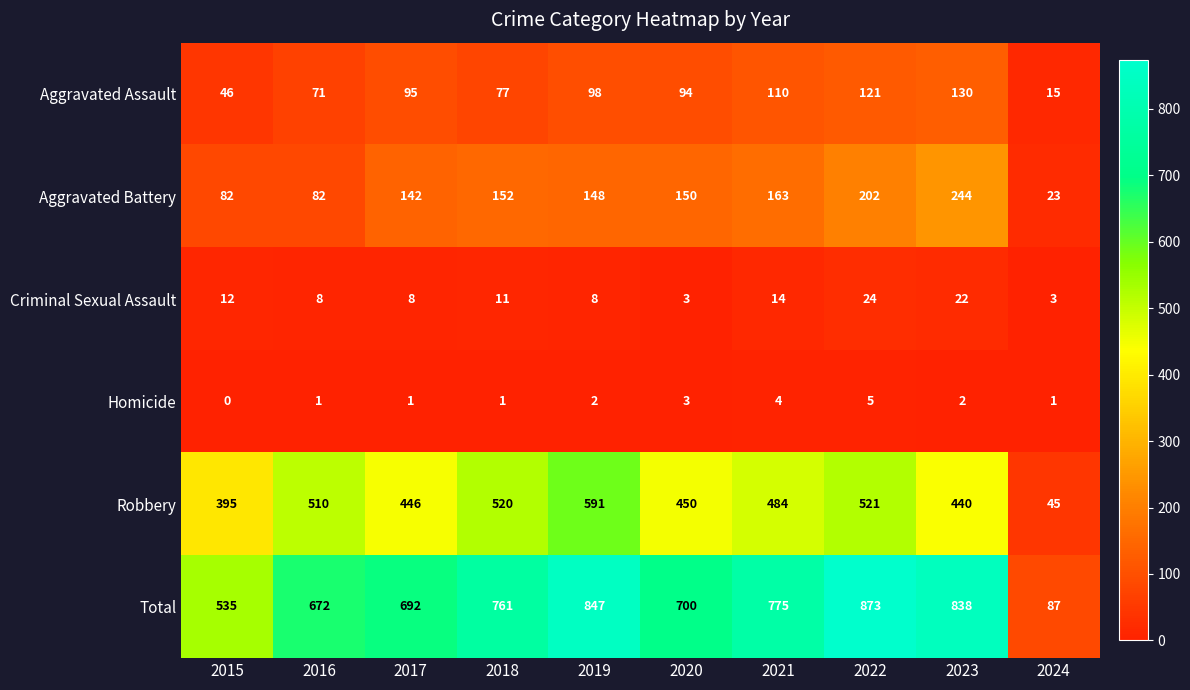

At how many categories does at least one series exceed 736?

5